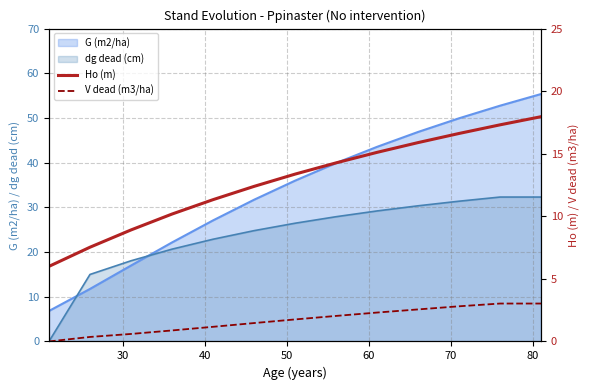

What is the minimum value for G (m2/ha)?

6.8